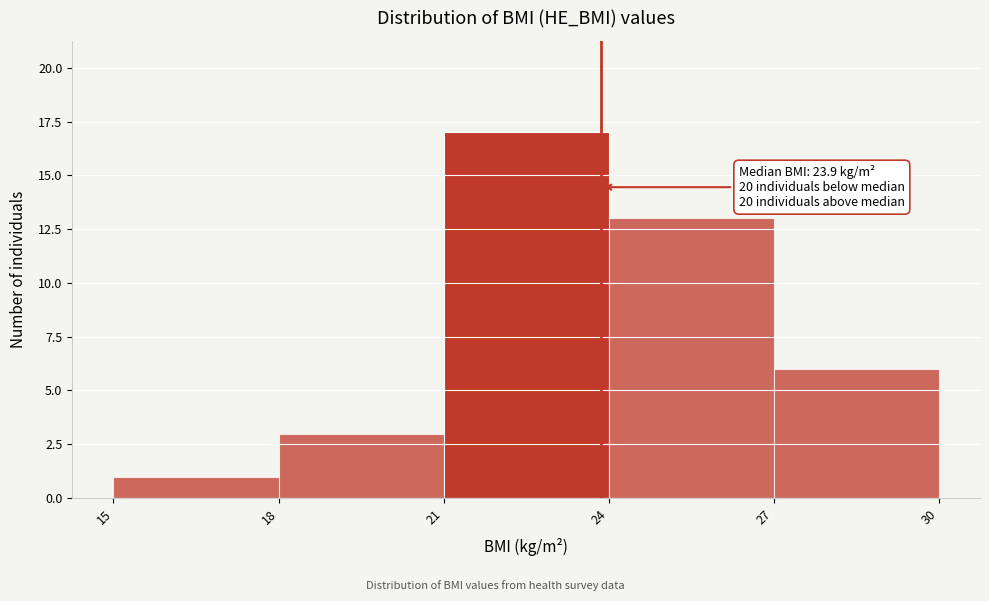

Which range on the x-axis has the tallest bar?

21 to 24